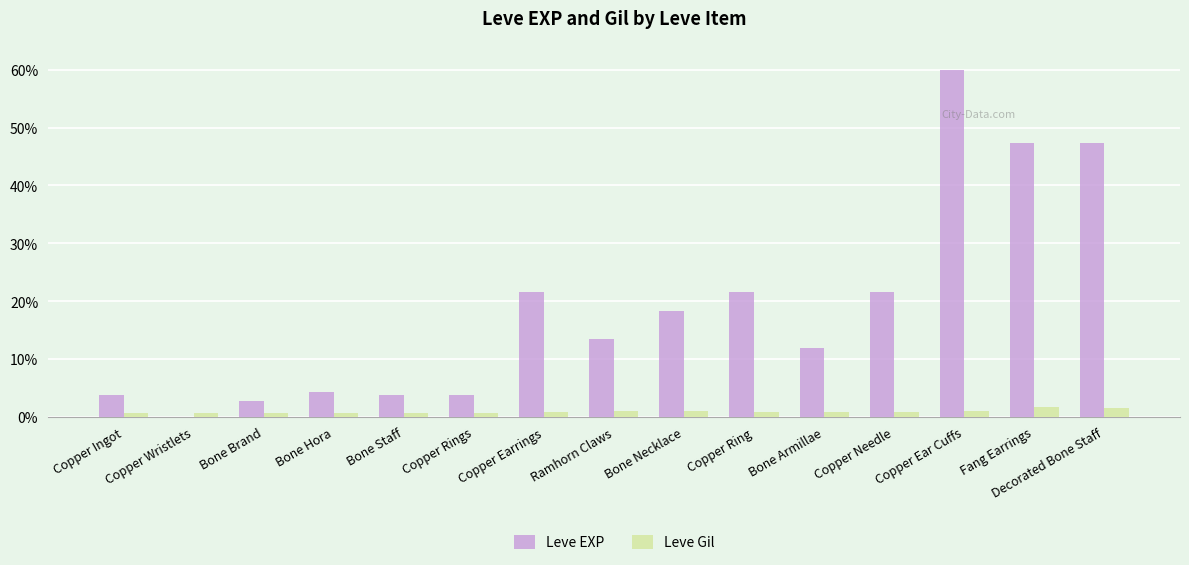

Which series changed the most between Copper Wristlets and Copper Ring?

Leve EXP